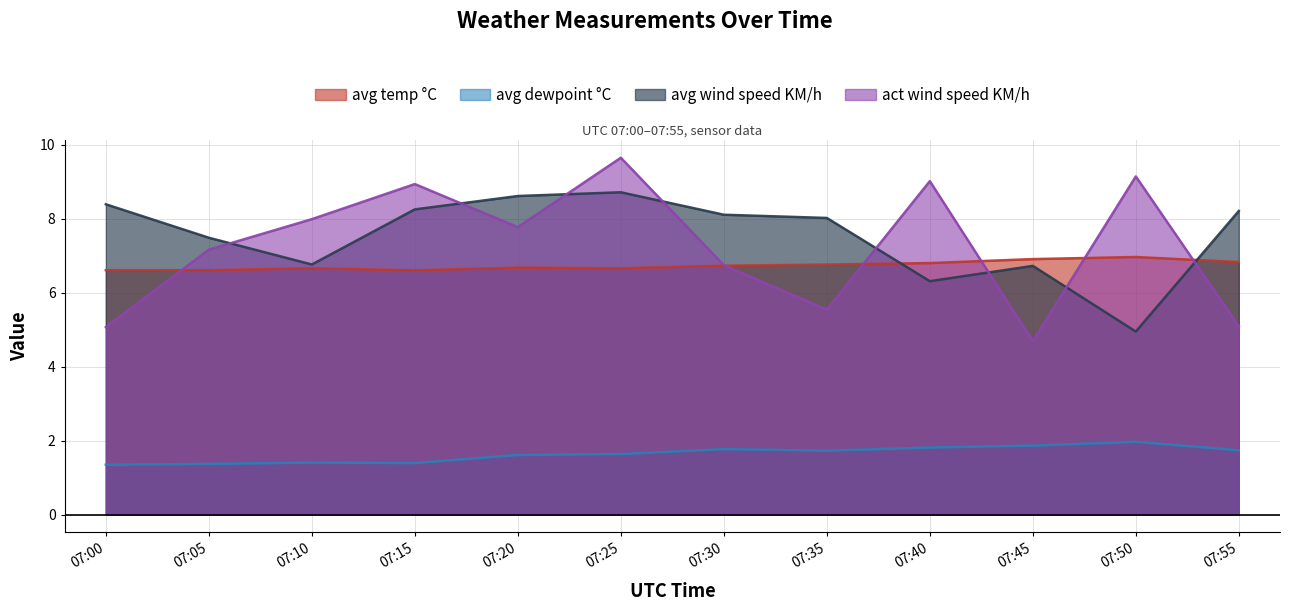

How many interior local valleys does the avg dewpoint °C series have?

2